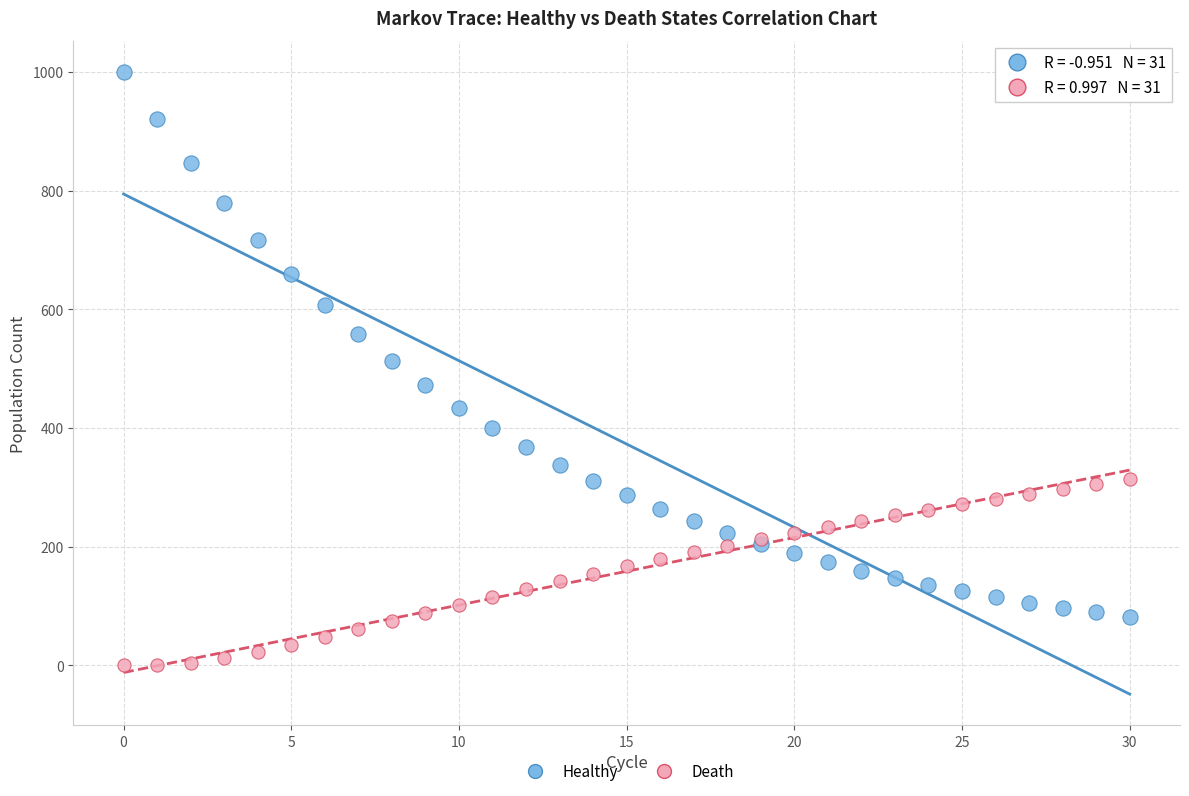

Which series reaches the maximum Y coordinate?

Healthy